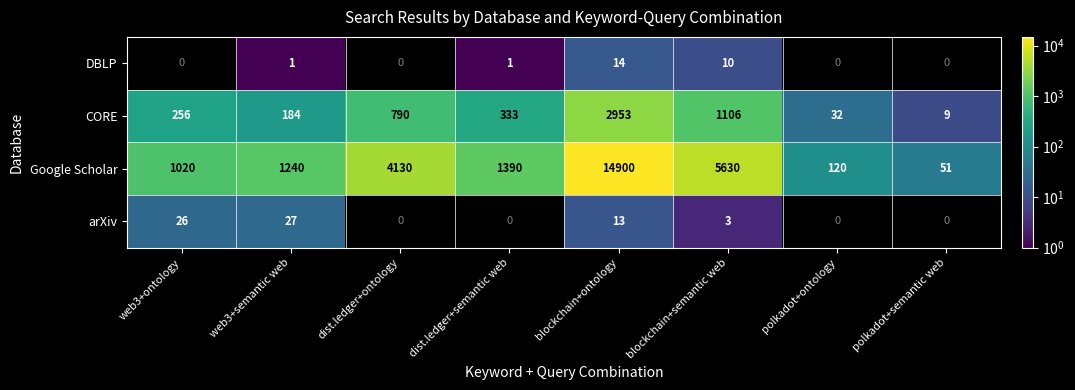

Count the number of data series in this chart.

4